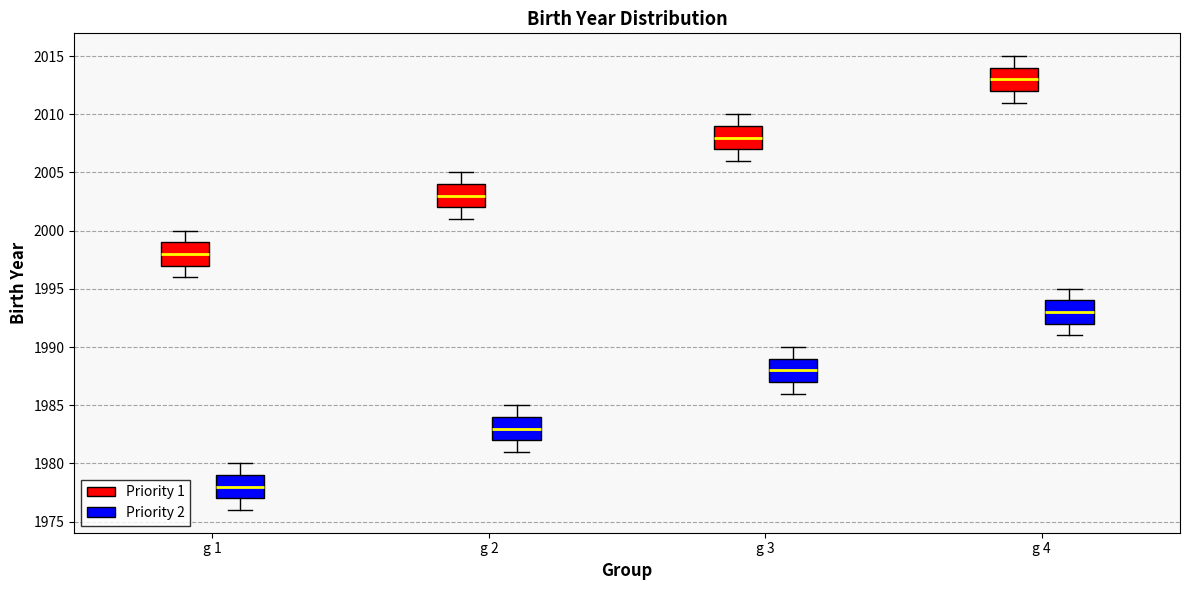

Reading left to right, transcribe this box plot: for each box, give where its median line is, the range the box spans, and where its two whiskers end, as read against the y-axis. The values are not printed on the chart, so give them approximately, as read against the axis.

g 1 (Priority 1): median 1998, box 1997 to 1999, whiskers 1996 to 2000
g 1 (Priority 2): median 1978, box 1977 to 1979, whiskers 1976 to 1980
g 2 (Priority 1): median 2003, box 2002 to 2004, whiskers 2001 to 2005
g 2 (Priority 2): median 1983, box 1982 to 1984, whiskers 1981 to 1985
g 3 (Priority 1): median 2008, box 2007 to 2009, whiskers 2006 to 2010
g 3 (Priority 2): median 1988, box 1987 to 1989, whiskers 1986 to 1990
g 4 (Priority 1): median 2013, box 2012 to 2014, whiskers 2011 to 2015
g 4 (Priority 2): median 1993, box 1992 to 1994, whiskers 1991 to 1995